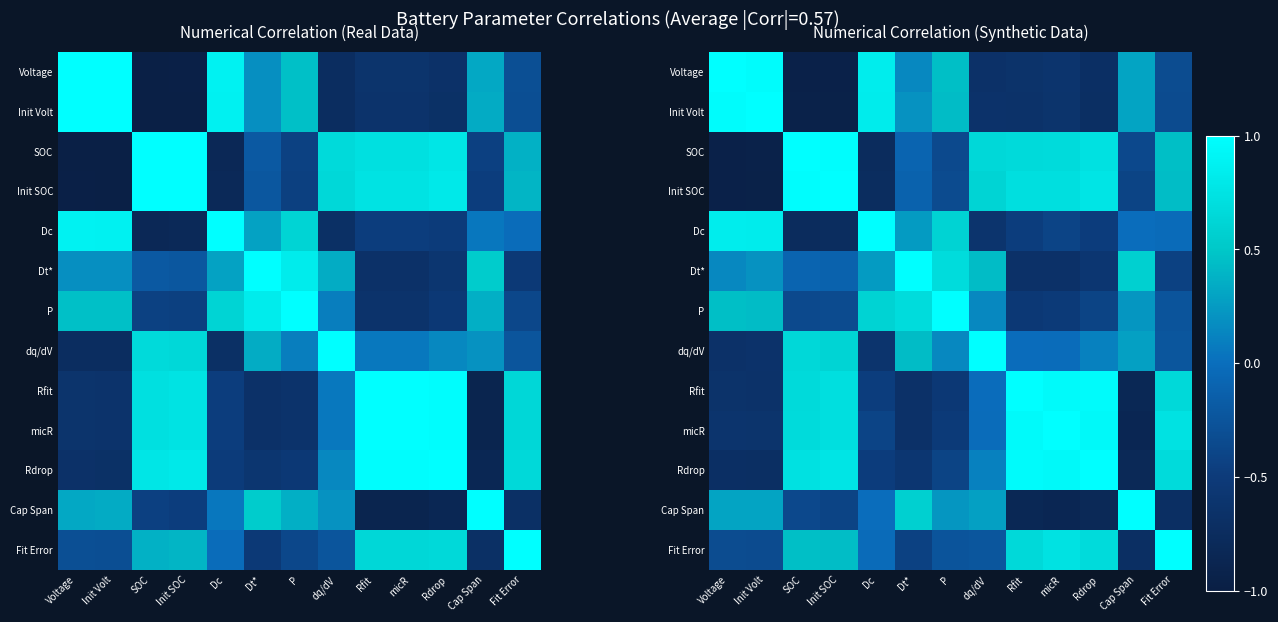

Which label corresponds to the smallest value in the chart?

SOC